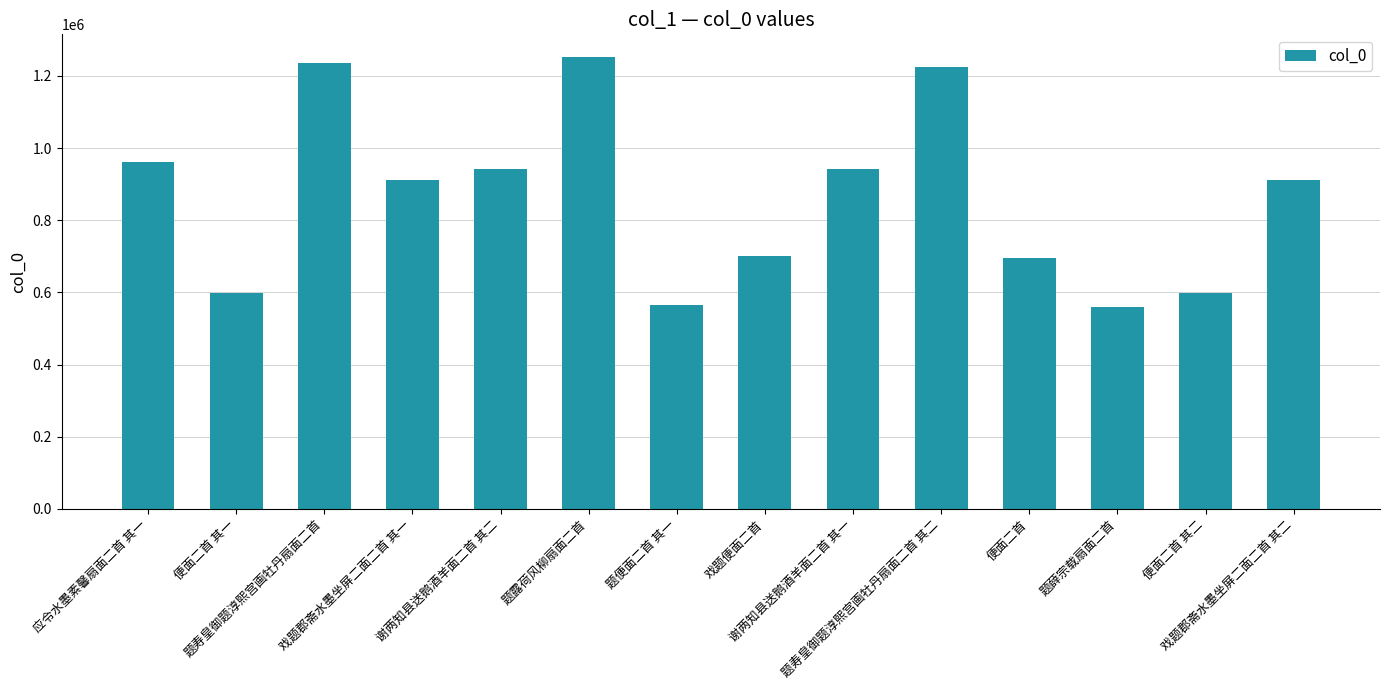

What position from the left is 便面二首?

11